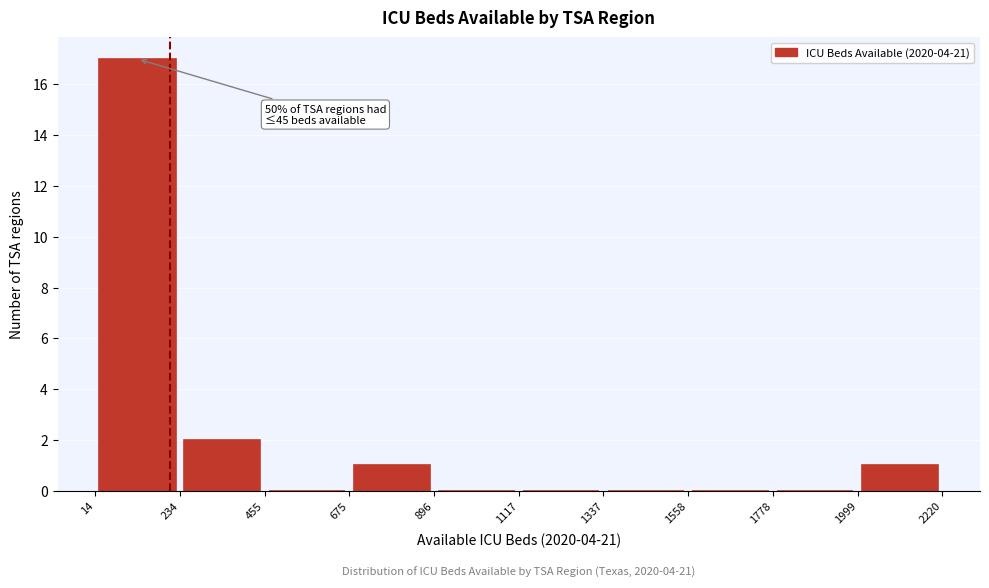

Which range on the x-axis has the tallest bar?

14 to 234